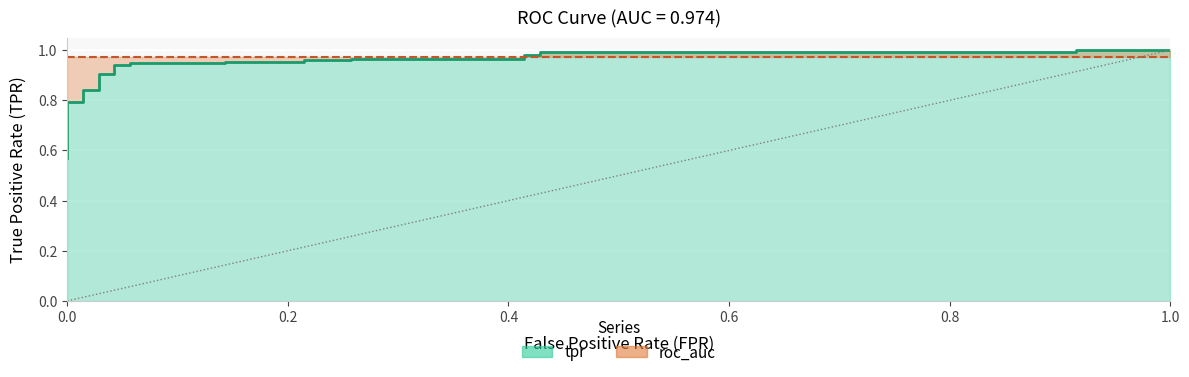

True or false: the data shows 1.5 at 11.

False